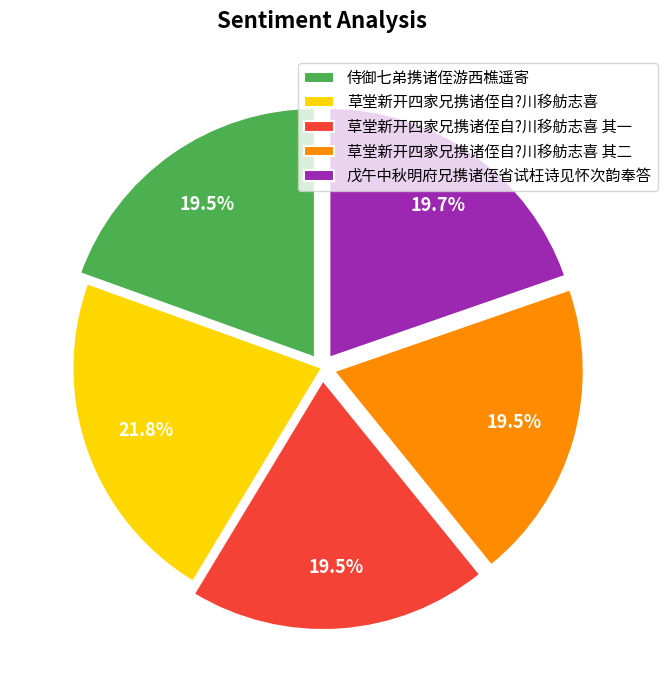

Which slice is the largest?

草堂新开四家兄携诸侄自?川移舫志喜